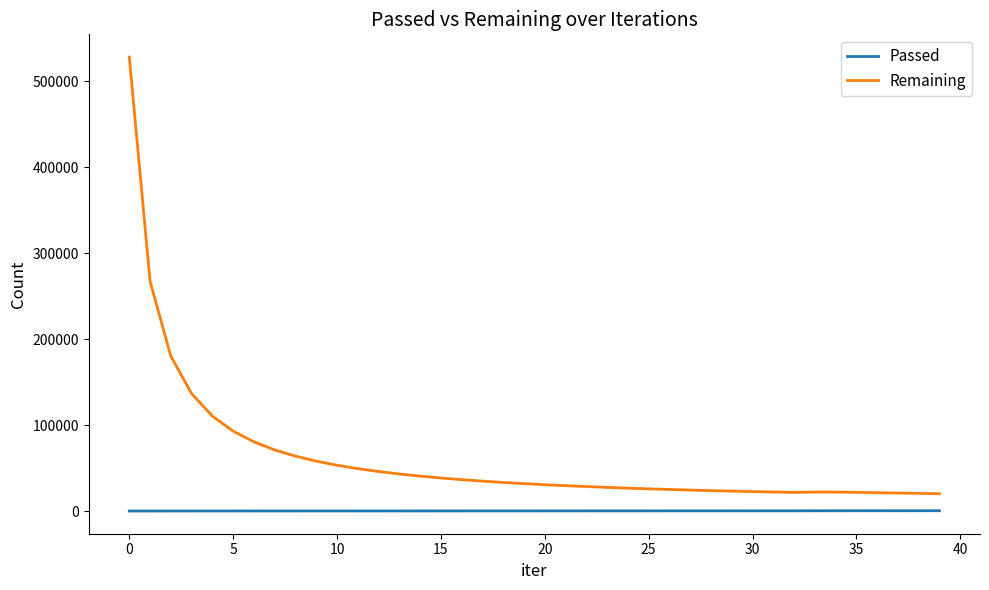

Which series has the largest total across all categories?

Remaining